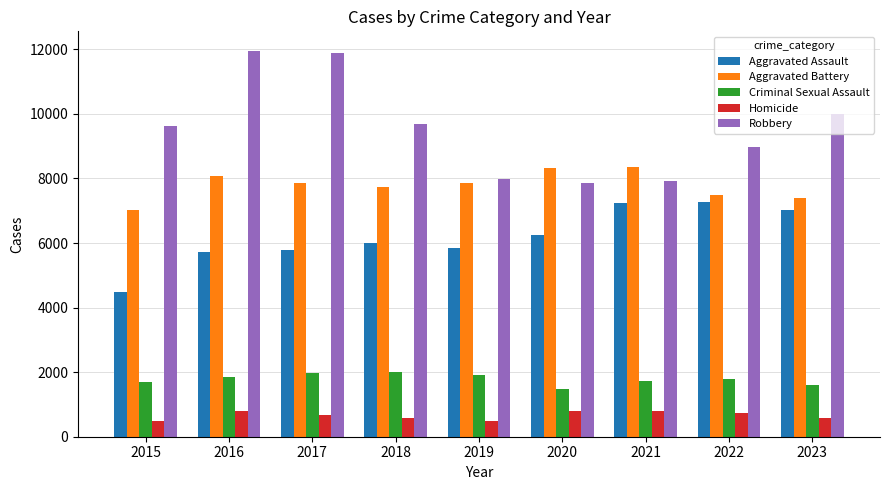

At how many categories does at least one series exceed 7547?

9